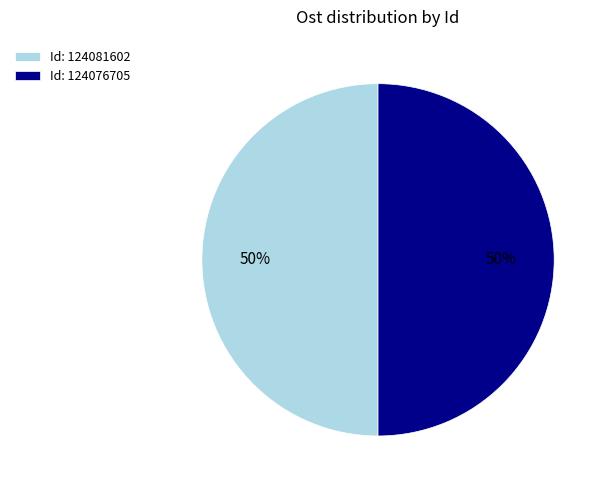

To the nearest percent, what is the average slice percentage?

50%